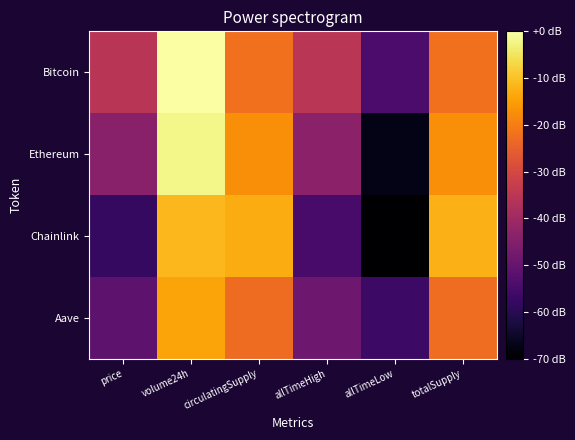

What is the total value across all series at circulatingSupply?

31.4